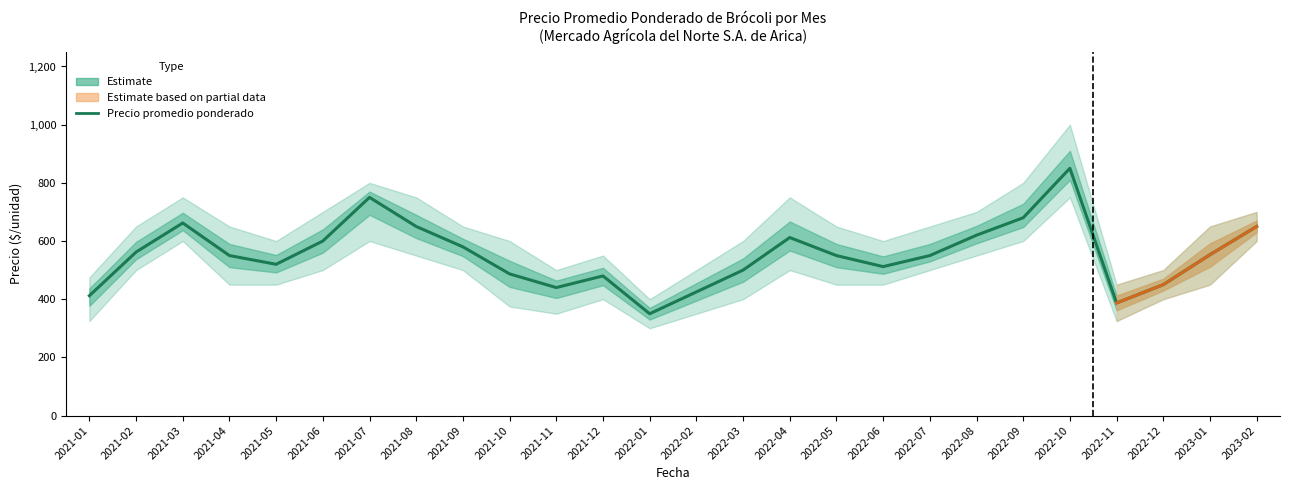

Is this an area chart (filled region under the line)?

No